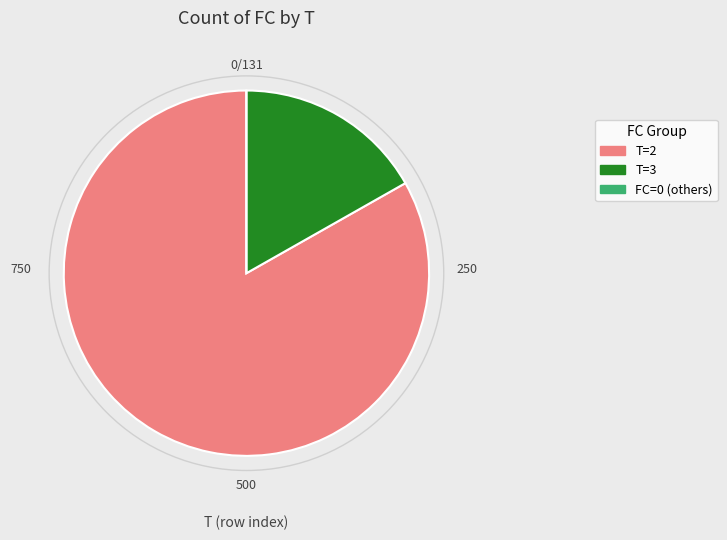

Does any single category account for the majority?

Yes